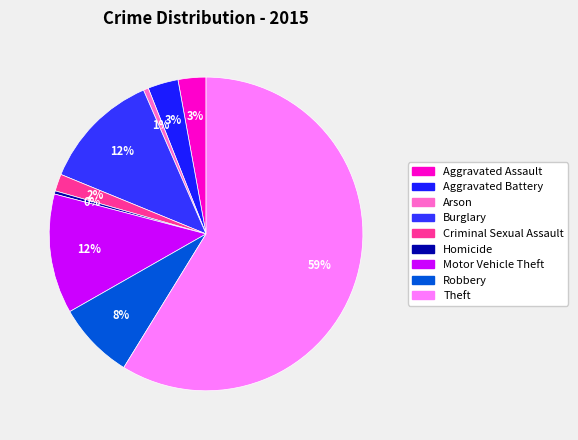

How many slices are in this pie chart?

9